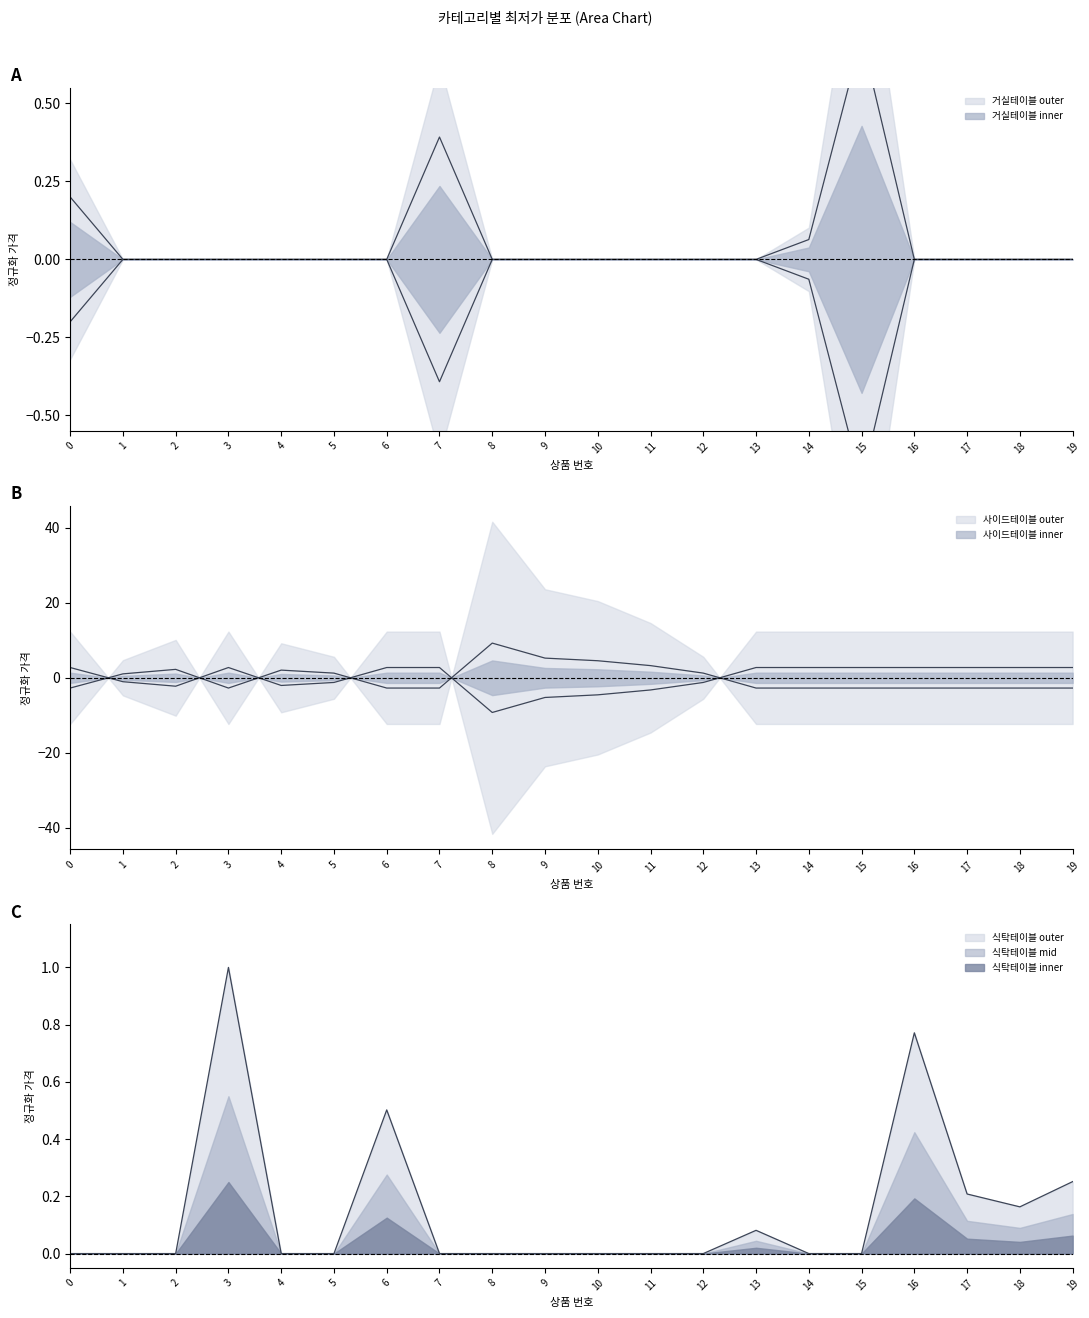

Reading left to right, what are all the values shown in this chart?

거실테이블: 0=0.2	1=0.0	2=0.0	3=0.0	4=0.0	5=0.0	6=0.0	7=0.4	8=0.0	9=0.0	10=0.0	11=0.0	12=0.0	13=0.0	14=0.1	15=0.7	16=0.0	17=0.0	18=0.0	19=0.0
사이드테이블: 0=-2.7	1=1.0	2=2.2	3=-2.7	4=2.0	5=1.2	6=-2.7	7=-2.7	8=9.2	9=5.2	10=4.5	11=3.2	12=1.2	13=-2.7	14=-2.7	15=-2.7	16=-2.7	17=-2.7	18=-2.7	19=-2.7
식탁테이블: 0=0.0	1=0.0	2=0.0	3=1.0	4=0.0	5=0.0	6=0.5	7=0.0	8=0.0	9=0.0	10=0.0	11=0.0	12=0.0	13=0.1	14=0.0	15=0.0	16=0.8	17=0.2	18=0.2	19=0.3